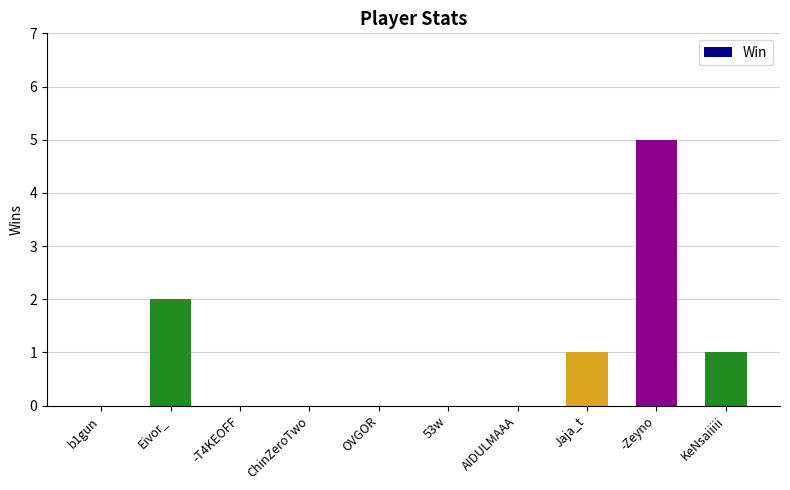

Reading right to left, what are all the values shown in this chart?

1	5	1	0	0	0	0	0	2	0